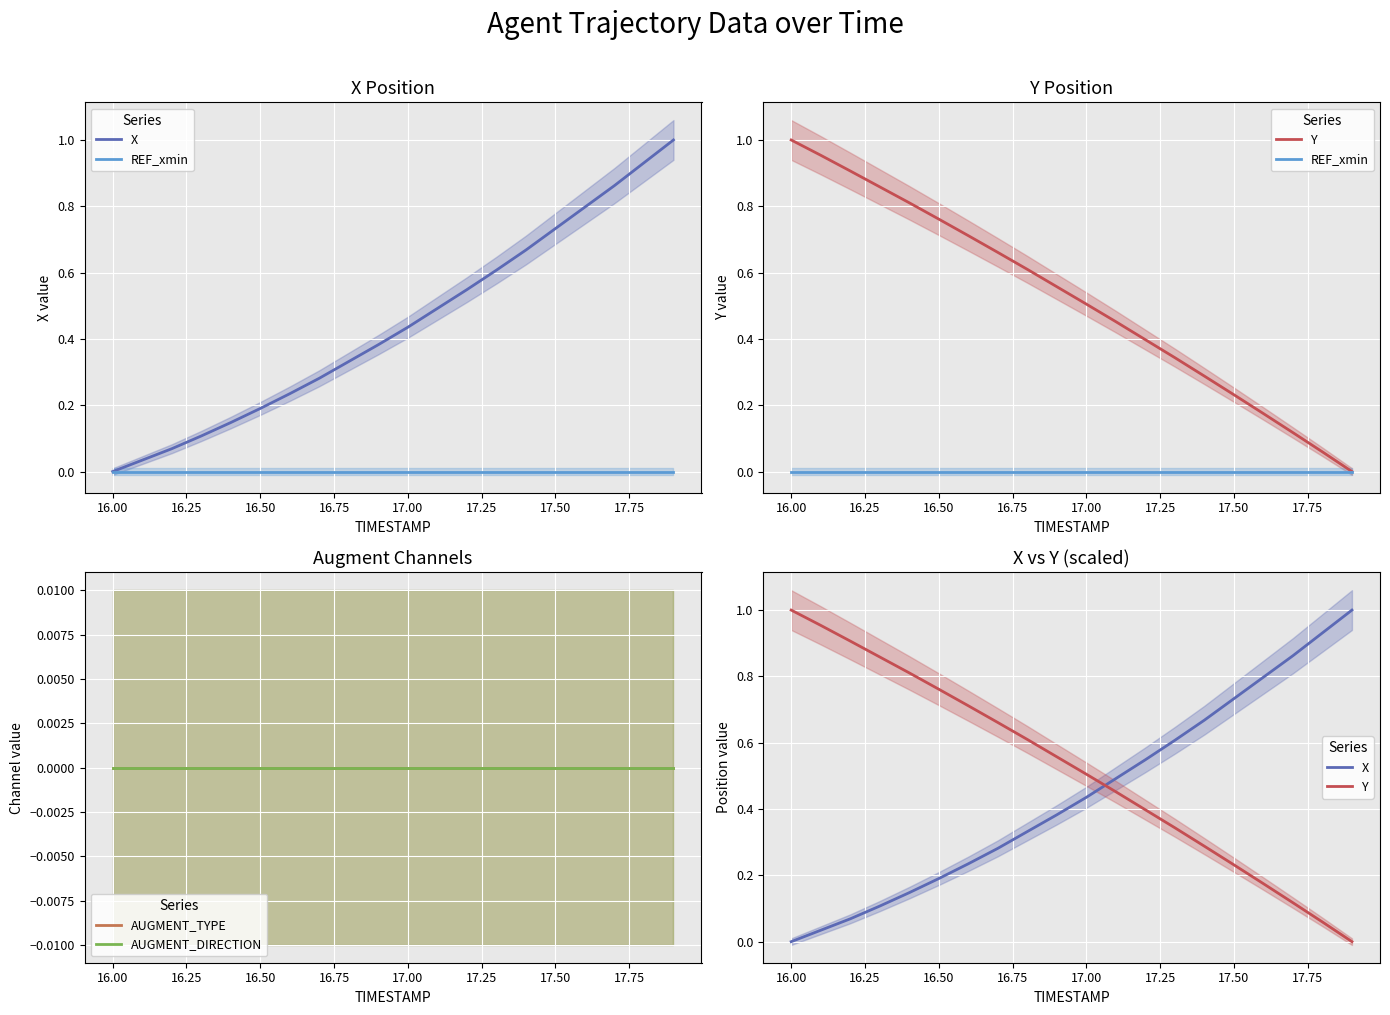

What is the maximum value shown in the chart?

1.0